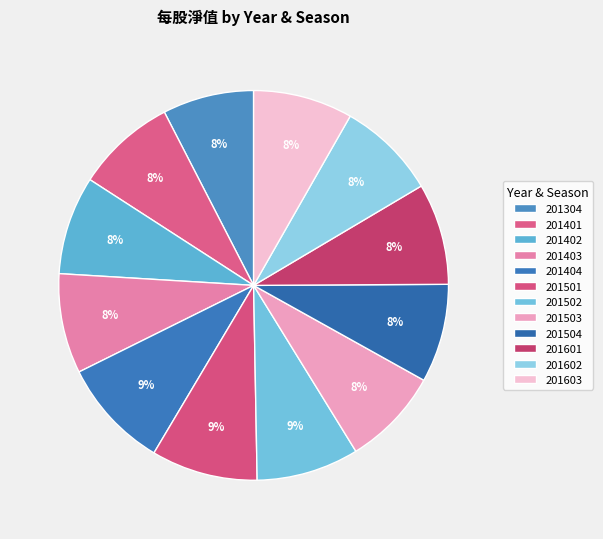

To the nearest percent, what is the average slice percentage?

8%